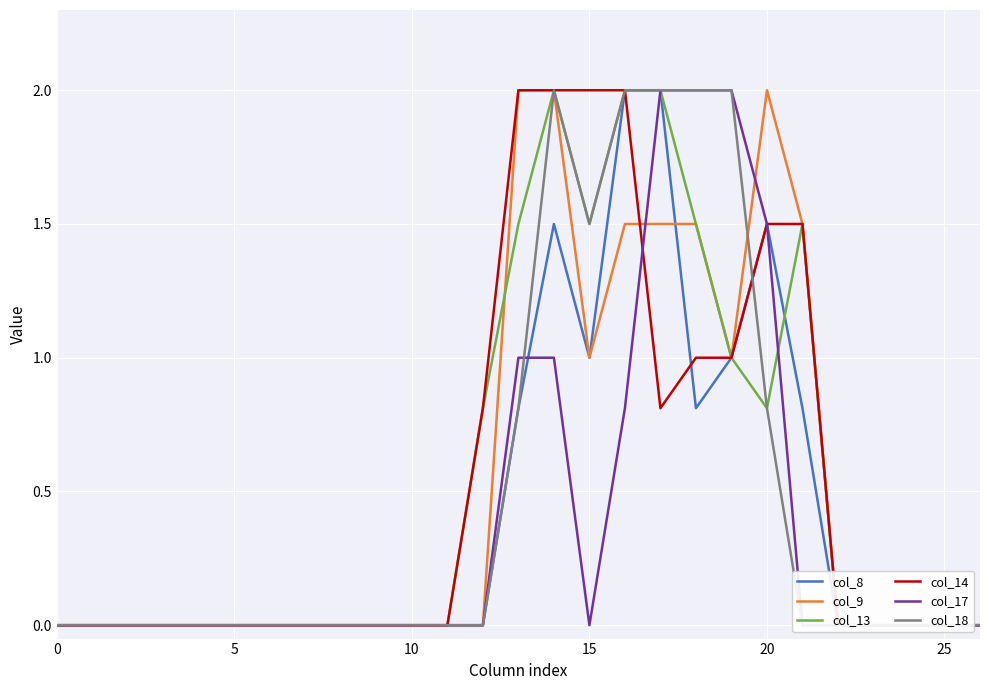

What are all the series names shown in the legend?

col_8, col_9, col_13, col_14, col_17, col_18